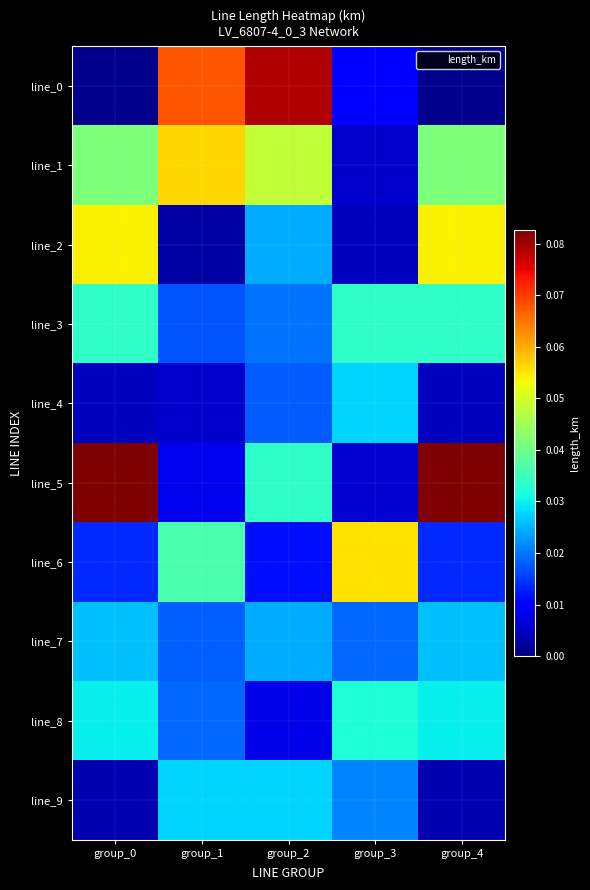

List the series in order of their peak value, highest first.

line_5, line_0, line_1, line_6, line_2, line_3, line_8, line_9, line_4, line_7